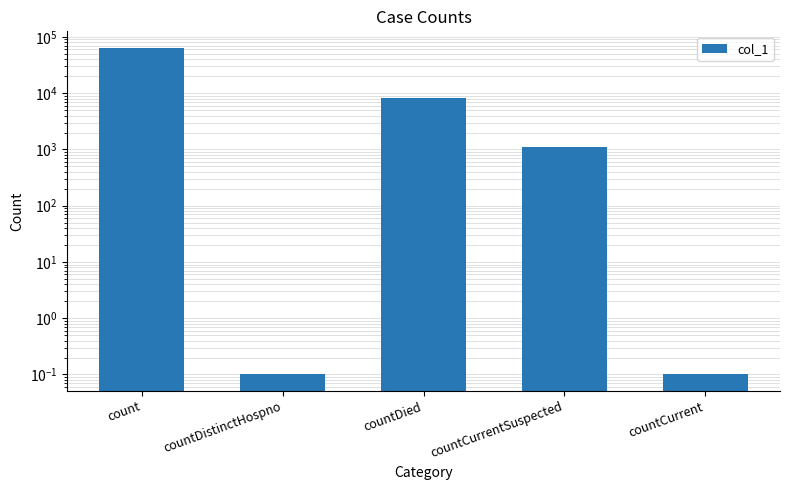

True or false: the data shows 0.1 at countDistinctHospno.

True